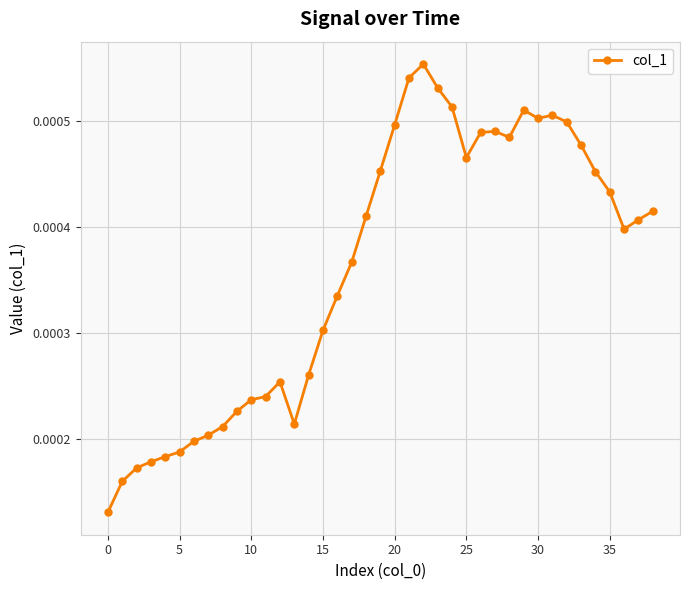

True or false: the data has more than 2 interior local peaks.

True